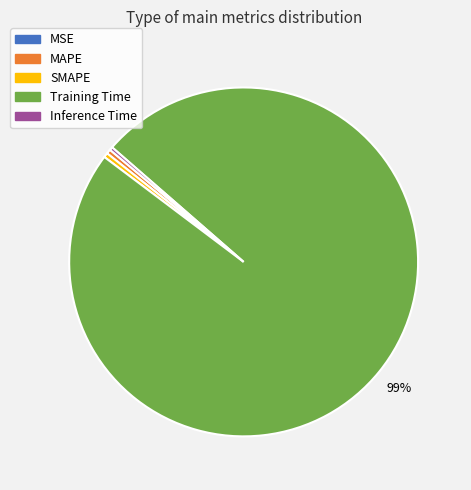

Does any single category account for the majority?

Yes